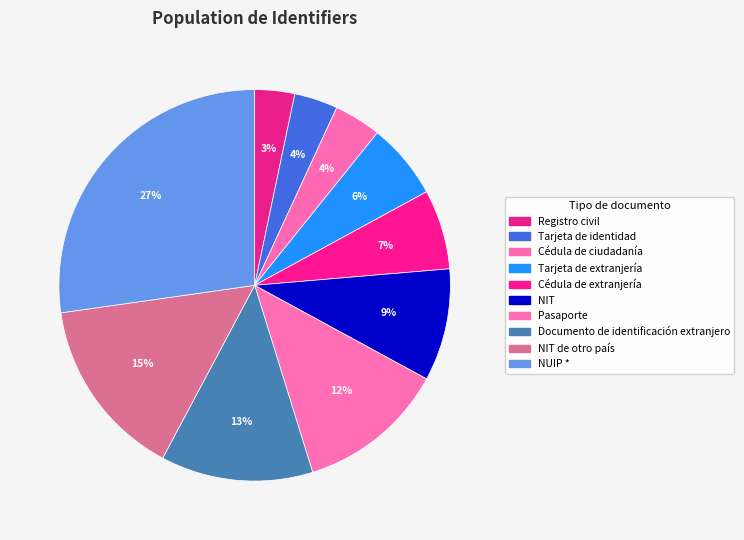

True or false: NUIP * accounts for 27% of the total.

True